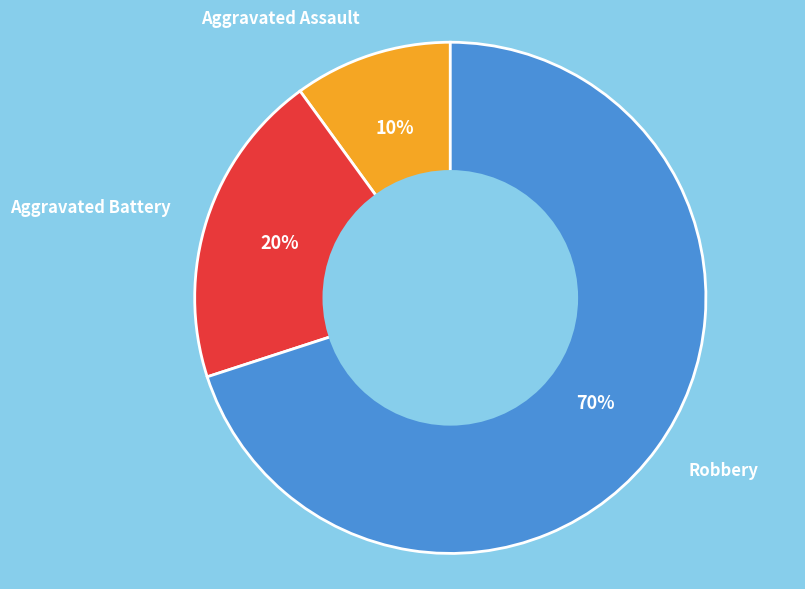

Is there a majority slice in this chart?

Yes